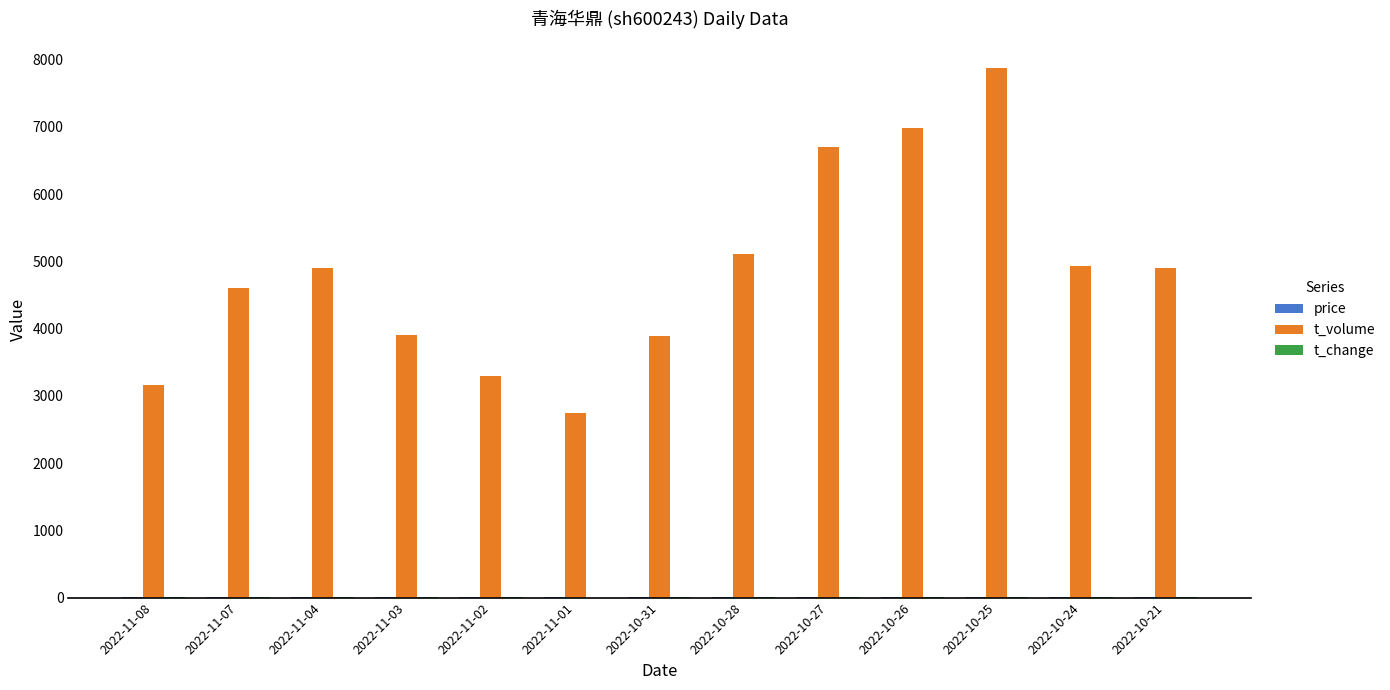

Where is t_volume nearest to the value 5308?

2022-10-28